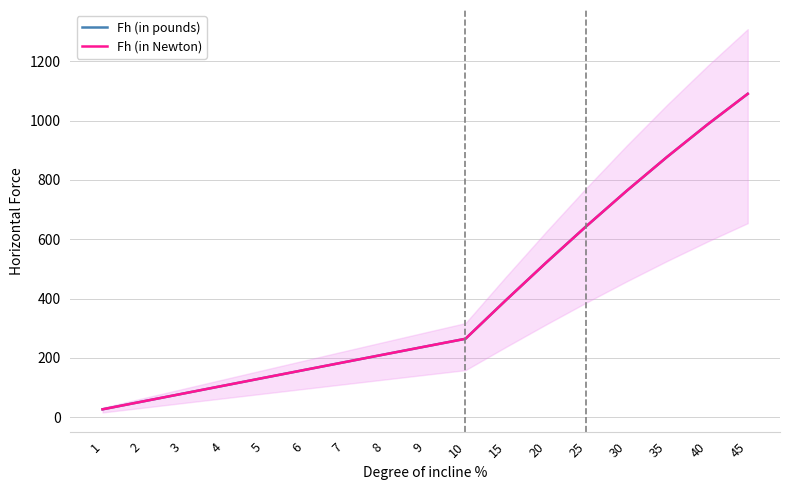

What is the minimum value shown in the chart?

26.6